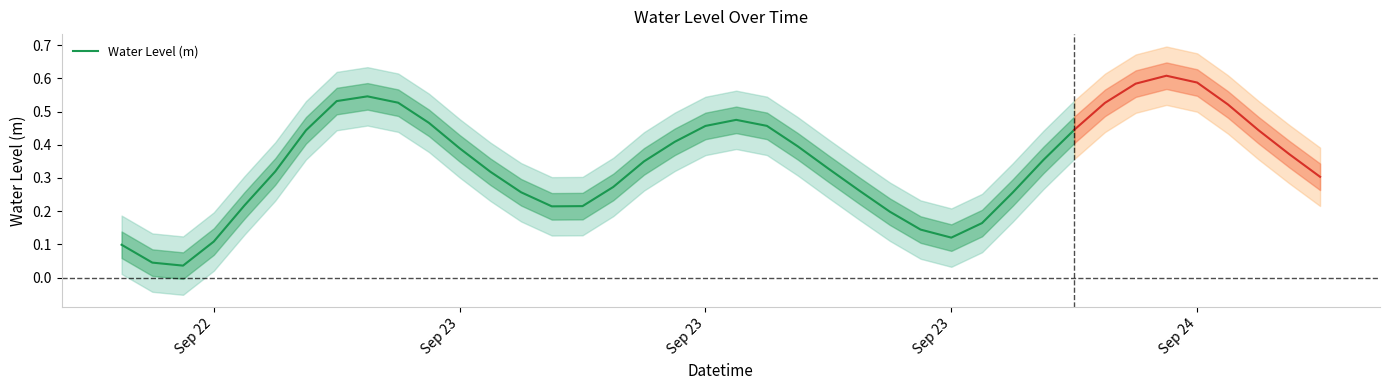

What is the value of the 22nd point from the left?

0.5